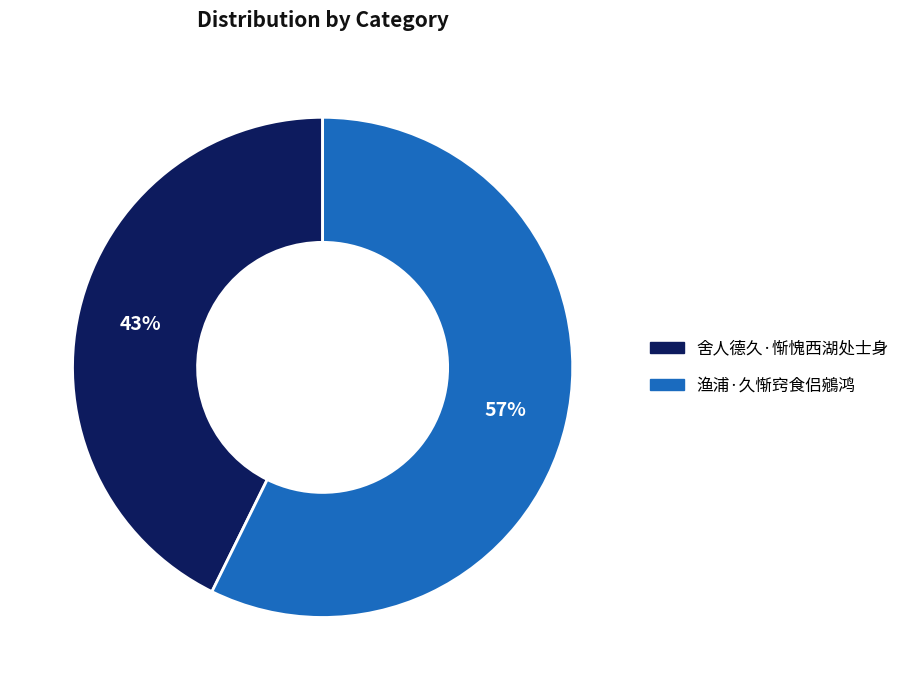

How many slices are in this pie chart?

2